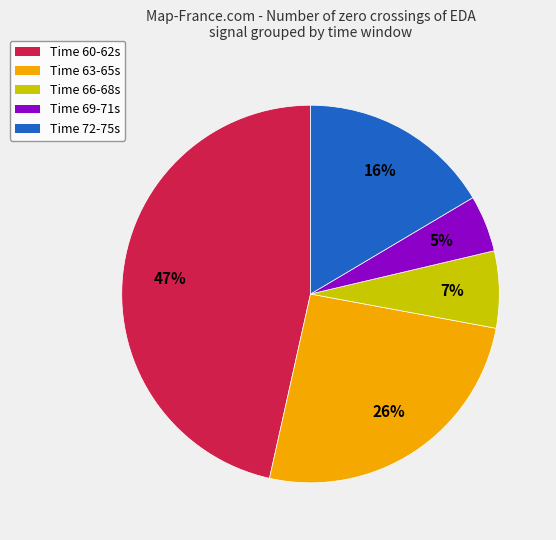

Combined, do Time 66-68s and Time 60-62s account for over 50%?

Yes